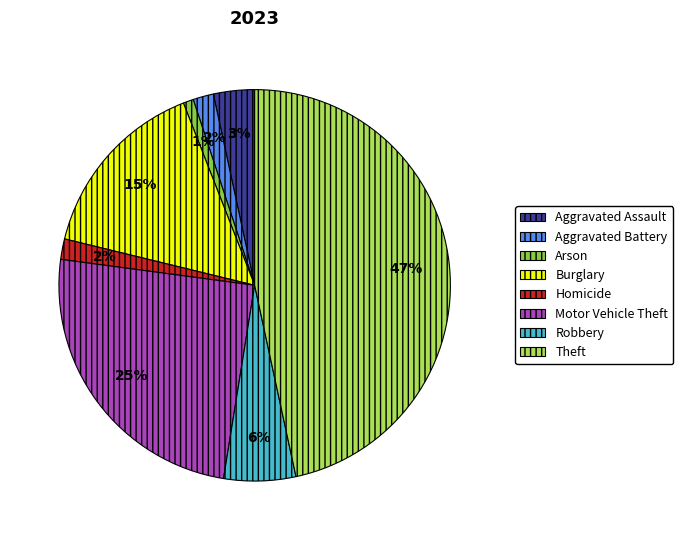

To the nearest percent, what is the difference between the largest and smallest slice percentages?

46%